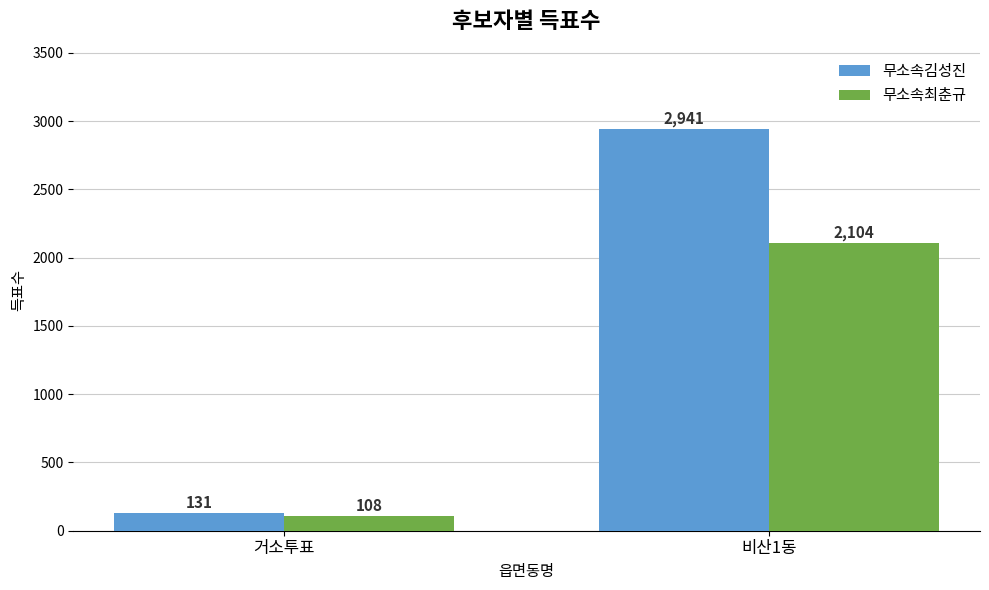

The value of 무소속김성진 at 비산1동 is 1891. True or false?

False